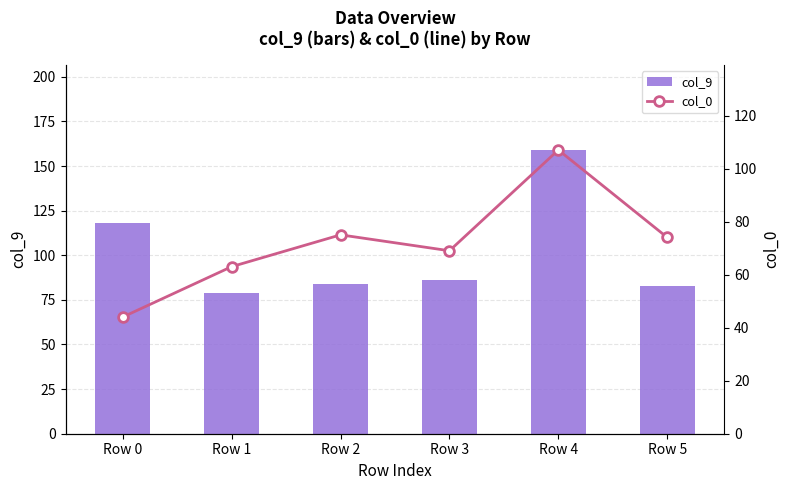

Rank the series at Row 3 from lowest to highest value.

col_0, col_9